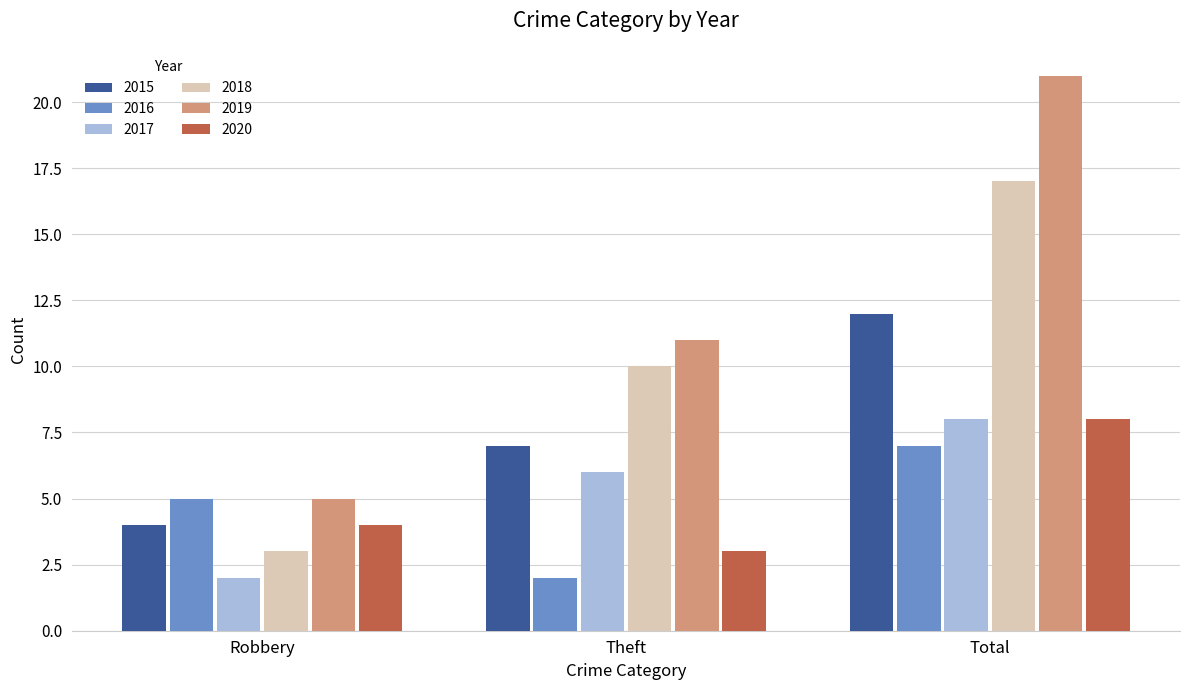

Reading right to left, extract all data points from this chart.

2015: 12	7	4
2016: 7	2	5
2017: 8	6	2
2018: 17	10	3
2019: 21	11	5
2020: 8	3	4